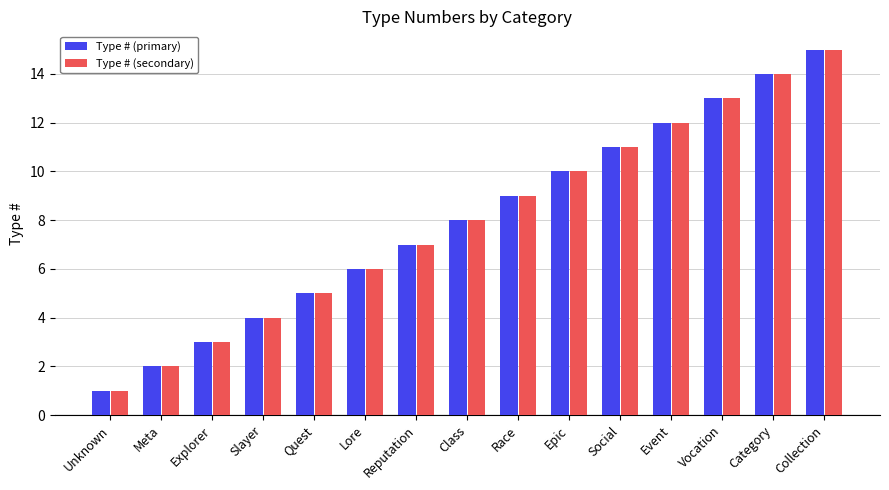

How many bars are there in each group?

2